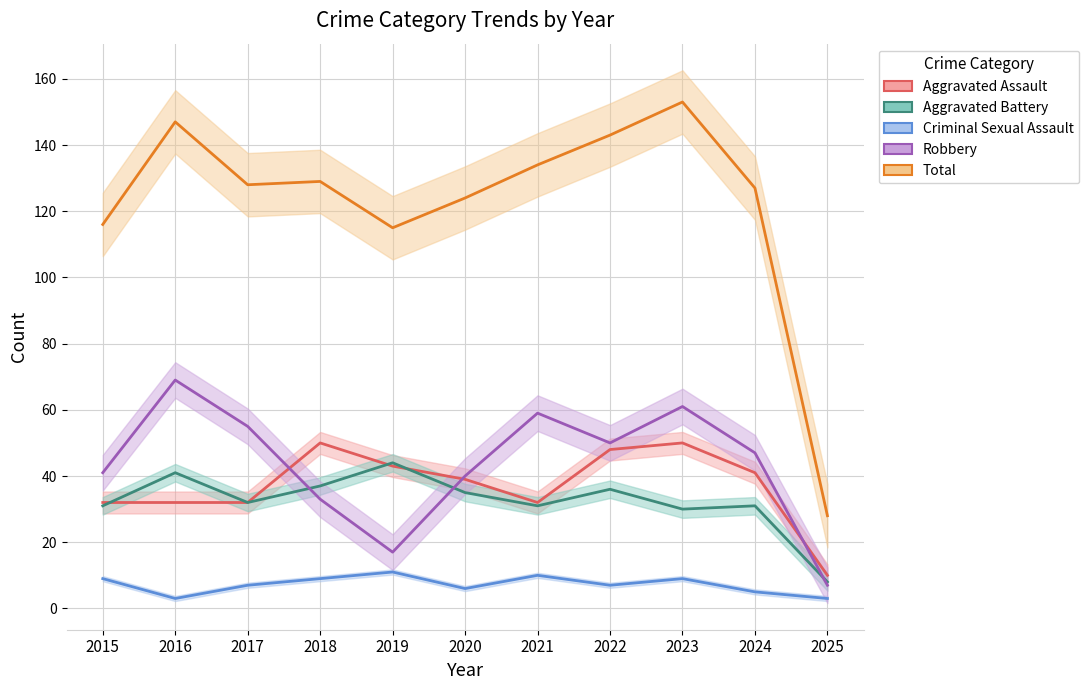

Reading right to left, extract all data points from this chart.

Aggravated Assault: 2025=10	2024=41	2023=50	2022=48	2021=32	2020=39	2019=43	2018=50	2017=32	2016=32	2015=32
Aggravated Battery: 2025=8	2024=31	2023=30	2022=36	2021=31	2020=35	2019=44	2018=37	2017=32	2016=41	2015=31
Criminal Sexual Assault: 2025=3	2024=5	2023=9	2022=7	2021=10	2020=6	2019=11	2018=9	2017=7	2016=3	2015=9
Robbery: 2025=7	2024=47	2023=61	2022=50	2021=59	2020=40	2019=17	2018=33	2017=55	2016=69	2015=41
Total: 2025=28	2024=127	2023=153	2022=143	2021=134	2020=124	2019=115	2018=129	2017=128	2016=147	2015=116